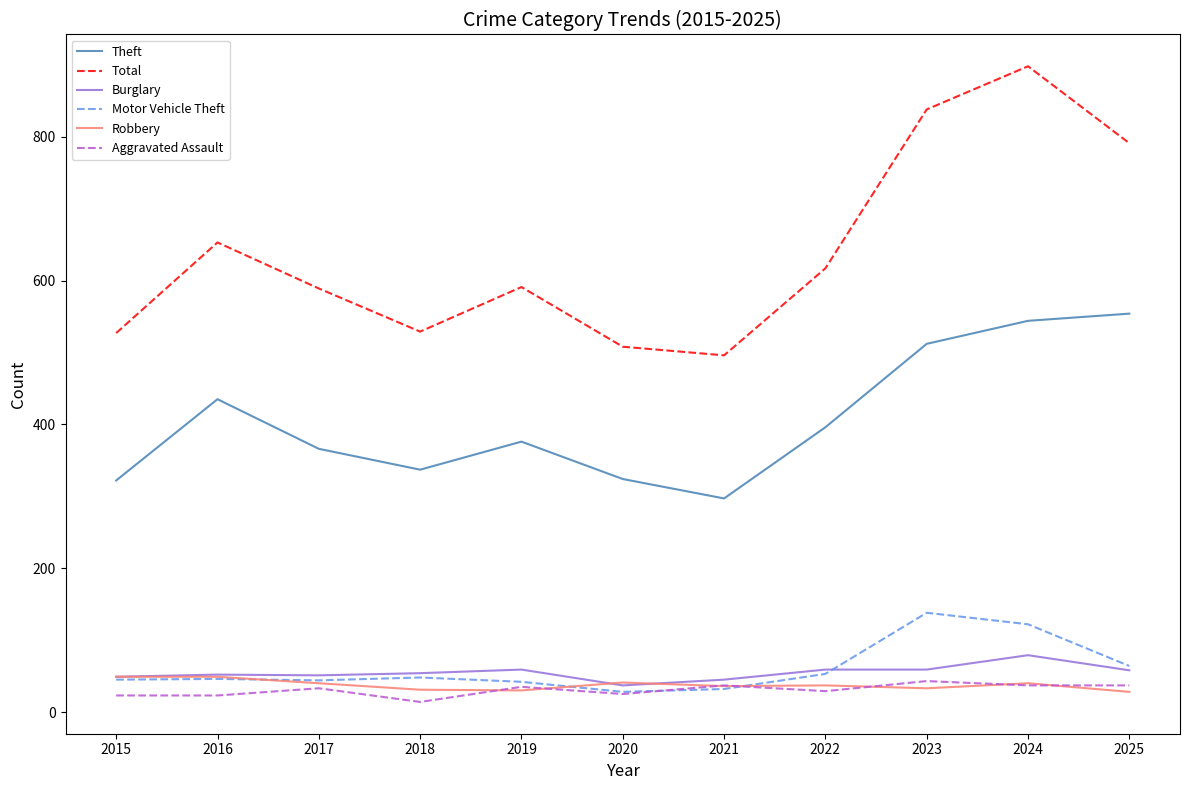

How many lines are shown in the chart?

6